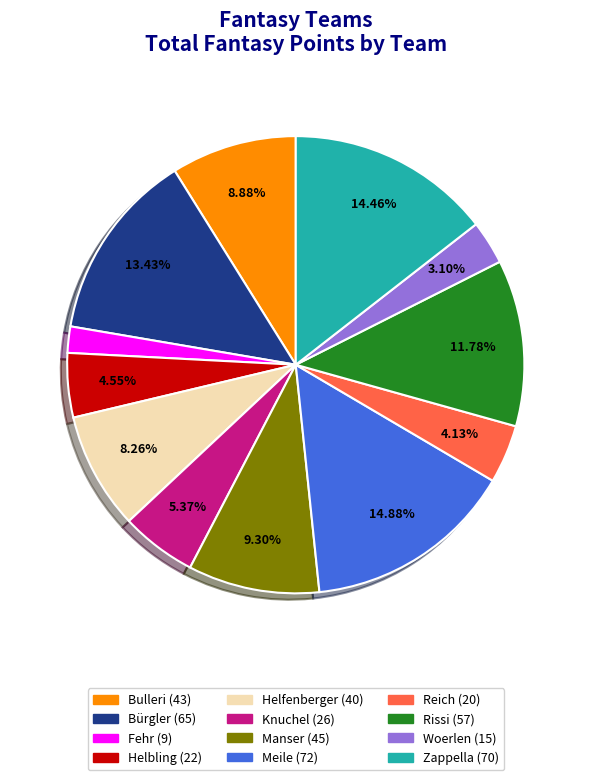

What is the smallest slice in the pie chart?

Fehr